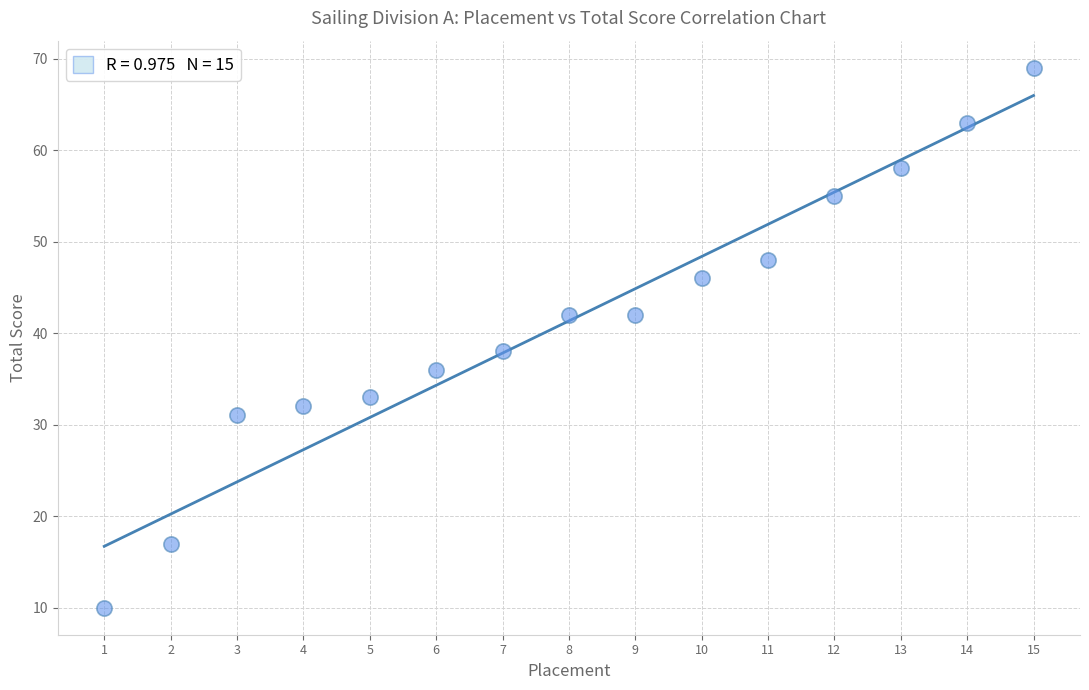

What is the range of X values (max minus min)?

14